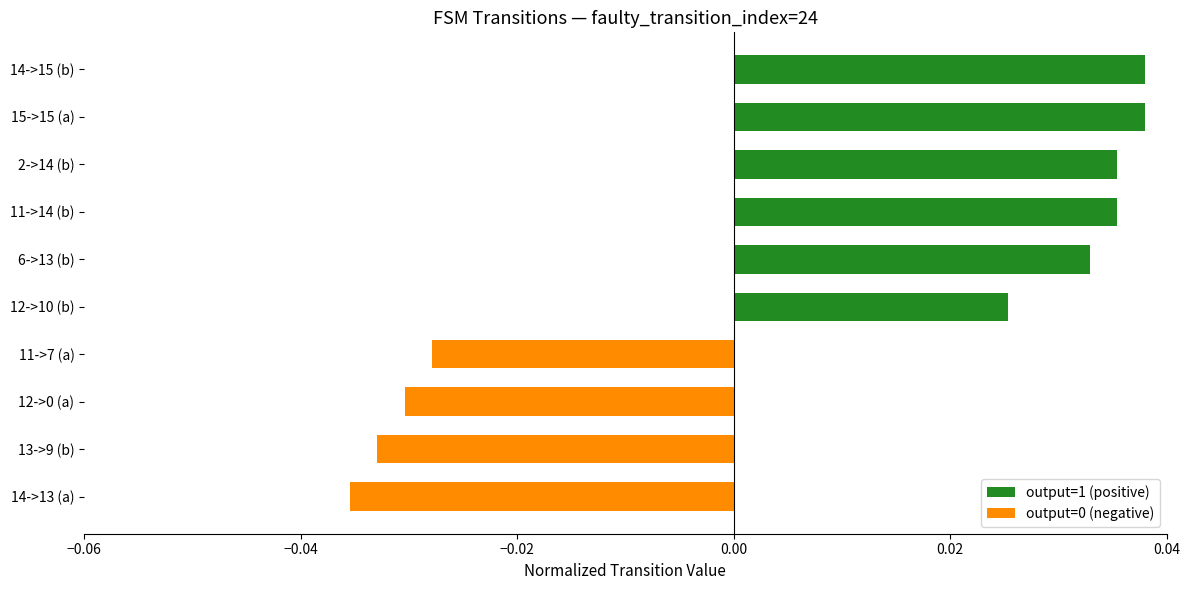

How many bars are there in total?

10